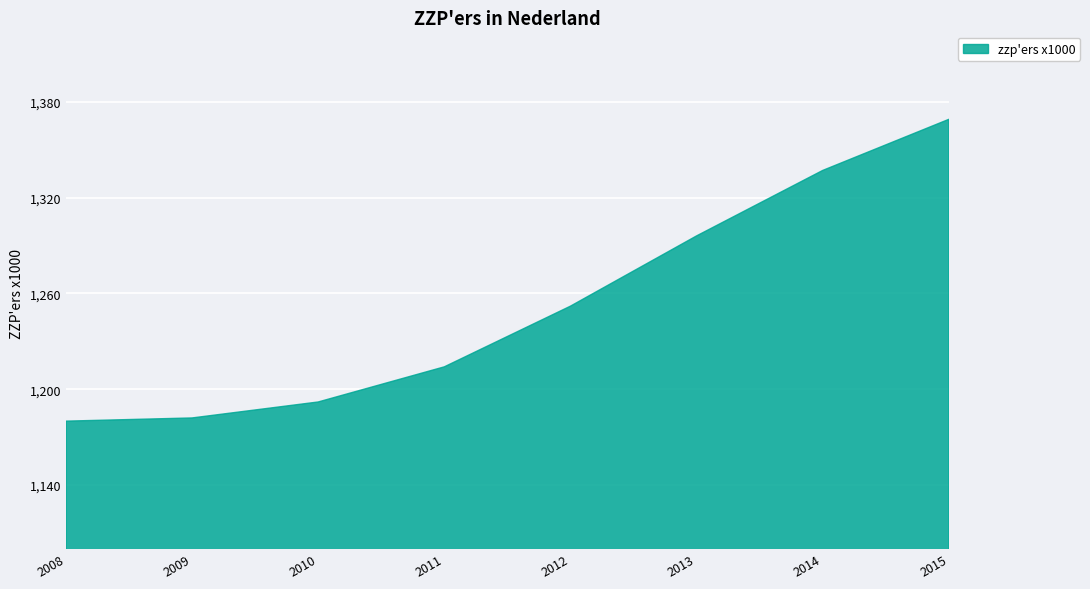

The chart shows a value of 1541 at 2009. True or false?

False